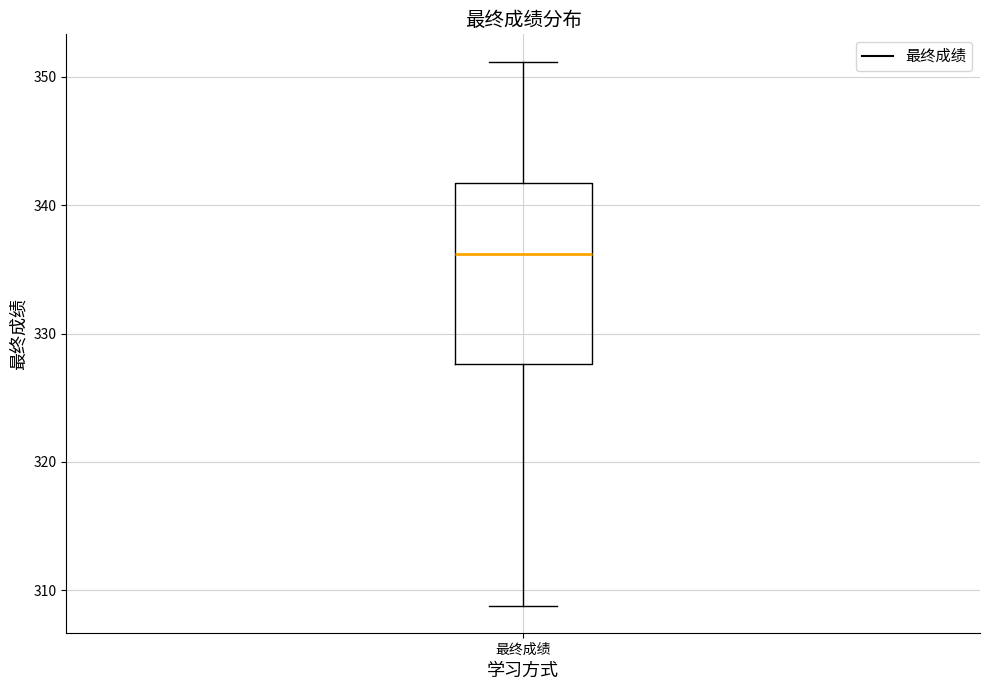

Where does the upper whisker of the box for 最终成绩 end on the y-axis? The values are not printed on the chart, so give them approximately, as read against the axis.

351